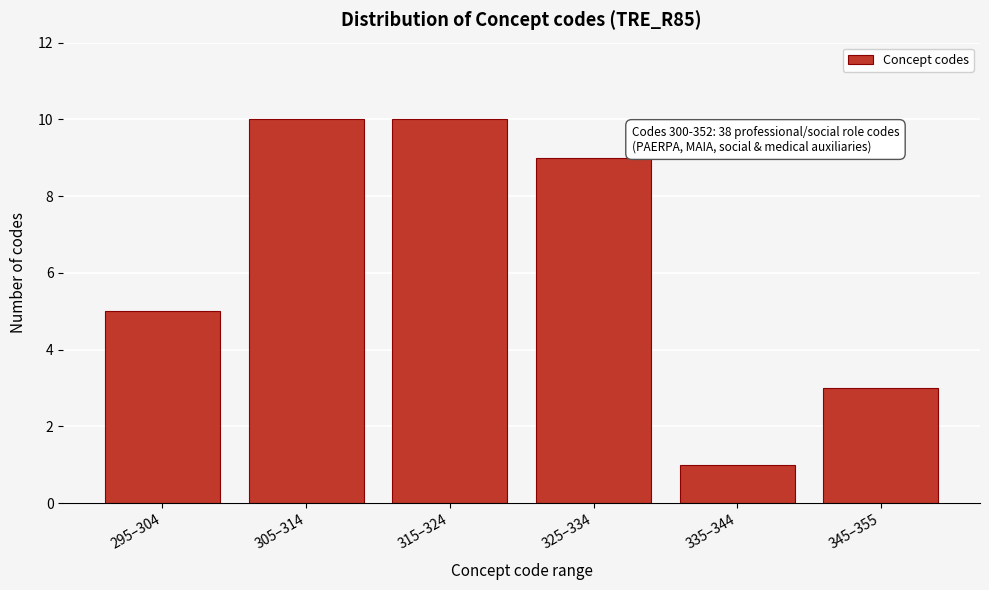

Reading left to right, list all the values displayed in this chart.

295–304=5	305–314=10	315–324=10	325–334=9	335–344=1	345–355=3